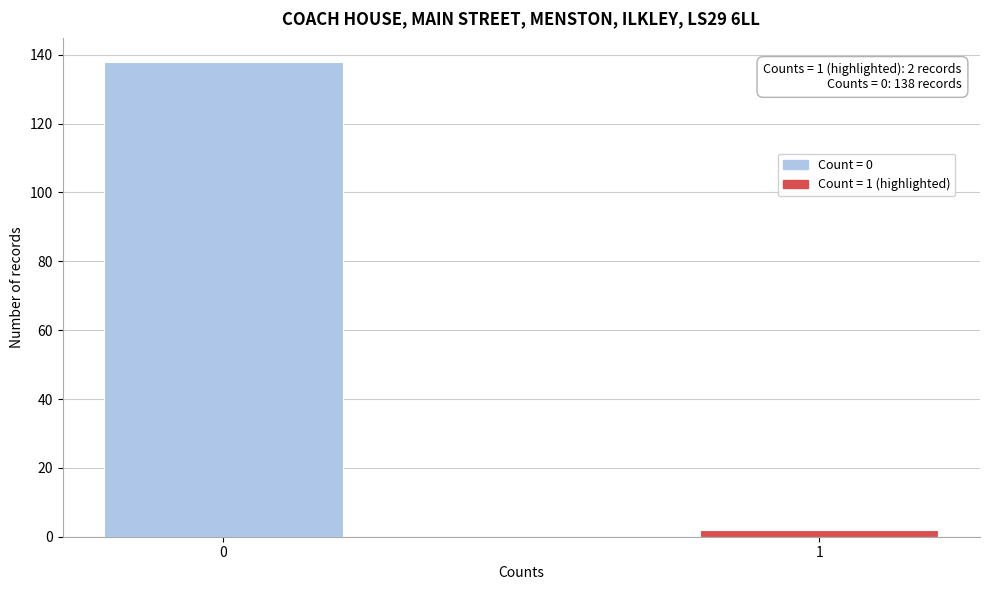

Reading left to right, list all the values displayed in this chart.

138	2